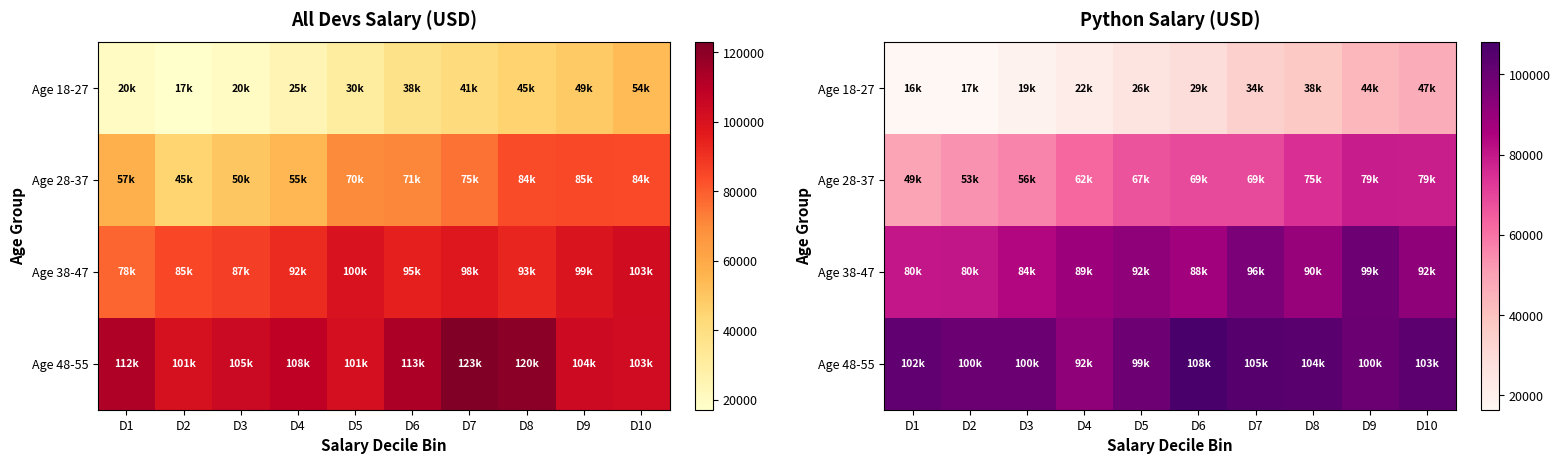

List the series in order of their overall mean, lowest first.

Age 18-27, Age 28-37, Age 38-47, Age 48-55